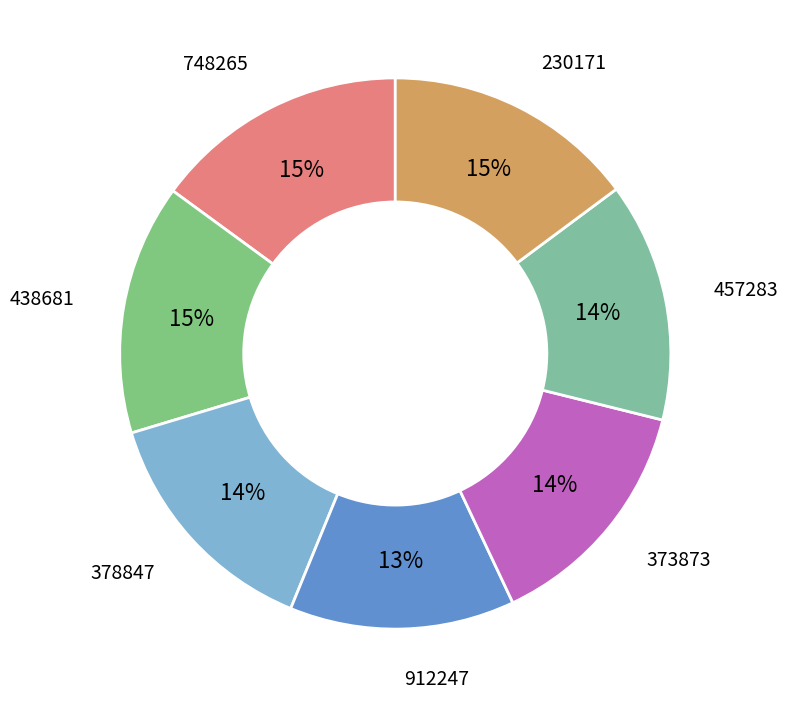

How many slices are in this pie chart?

7